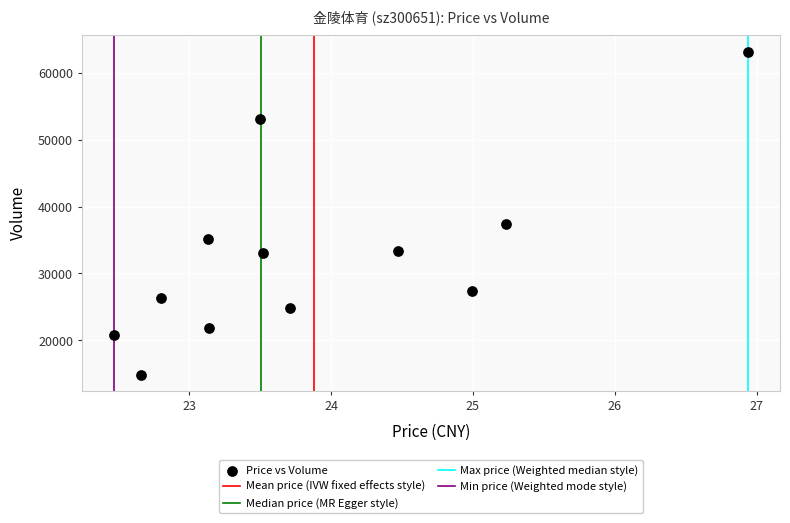

What Y value in the scatter plot is closest to 39041?

37412